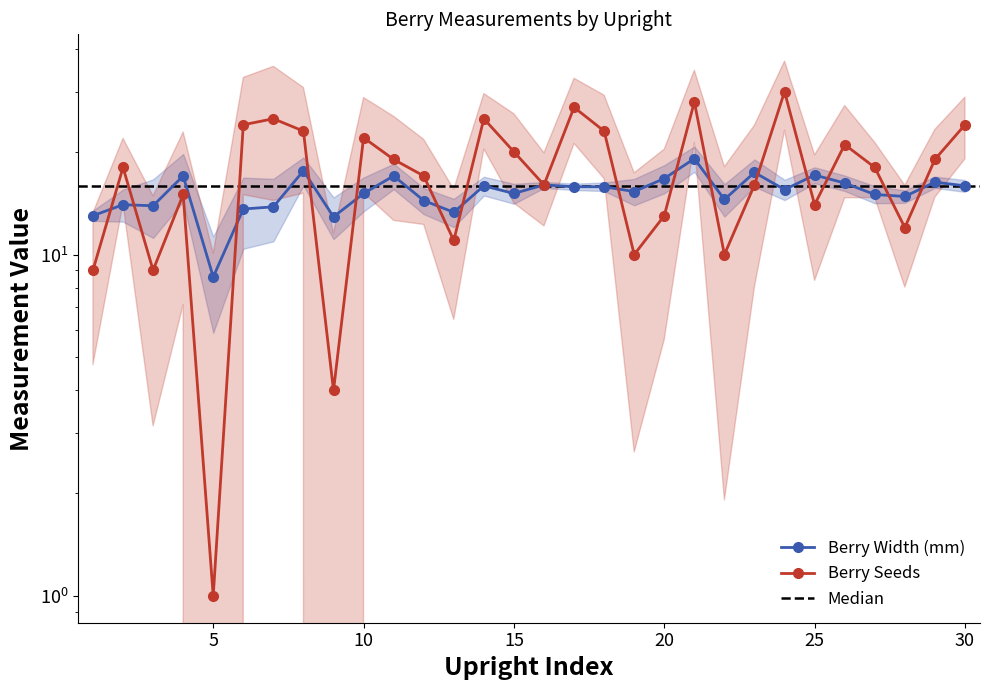

Where does the Berry Seeds series first go above 18?

6